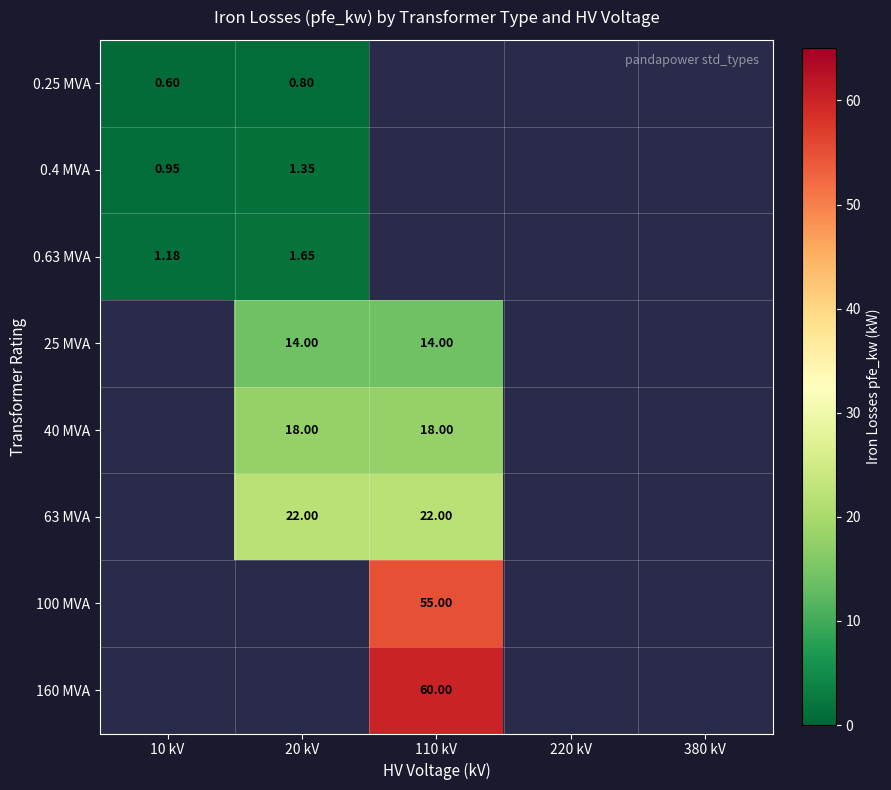

Rank the series by their average value, from lowest to highest.

0.25 MVA, 0.4 MVA, 0.63 MVA, 25 MVA, 40 MVA, 63 MVA, 100 MVA, 160 MVA